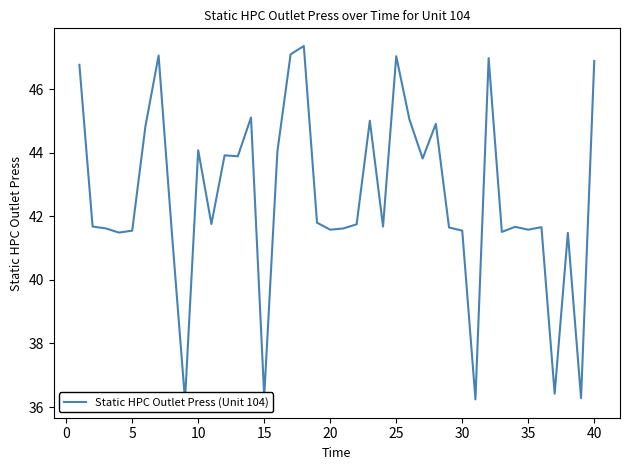

Reading left to right, list all the values displayed in this chart.

46.8	41.7	41.6	41.5	41.5	44.8	47.1	41.5	36.2	44.1	41.8	43.9	43.9	45.1	36.3	44.0	47.1	47.4	41.8	41.6	41.6	41.8	45.0	41.7	47.0	45.0	43.8	44.9	41.6	41.5	36.2	47.0	41.5	41.7	41.6	41.7	36.4	41.5	36.3	46.9